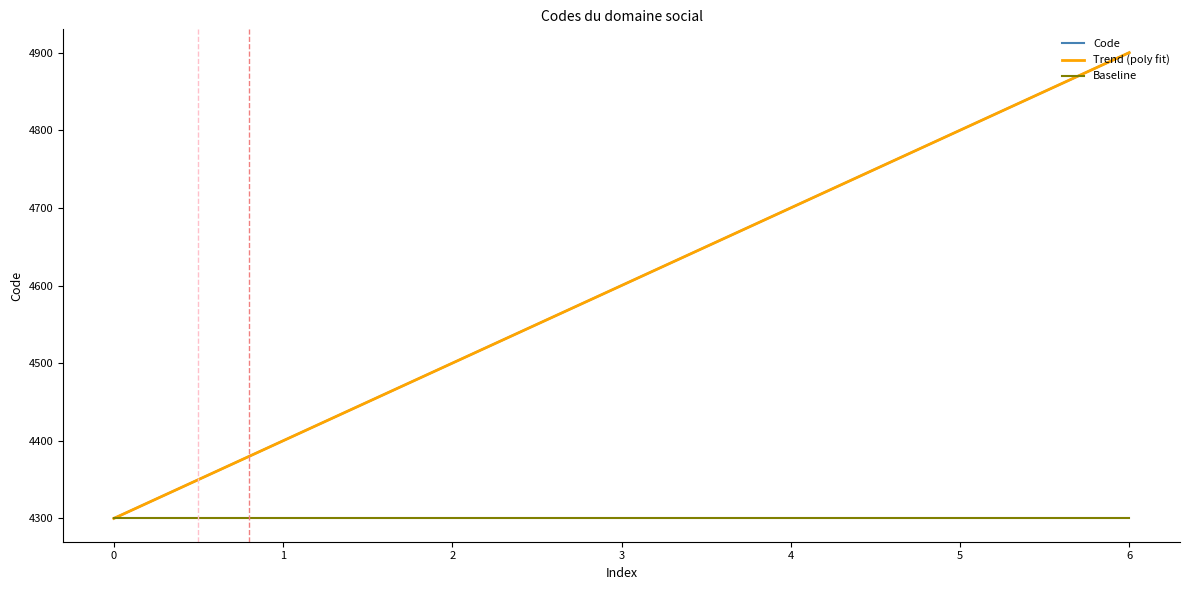

Is the value of Code at 4 greater than the value of Baseline at 6?

Yes